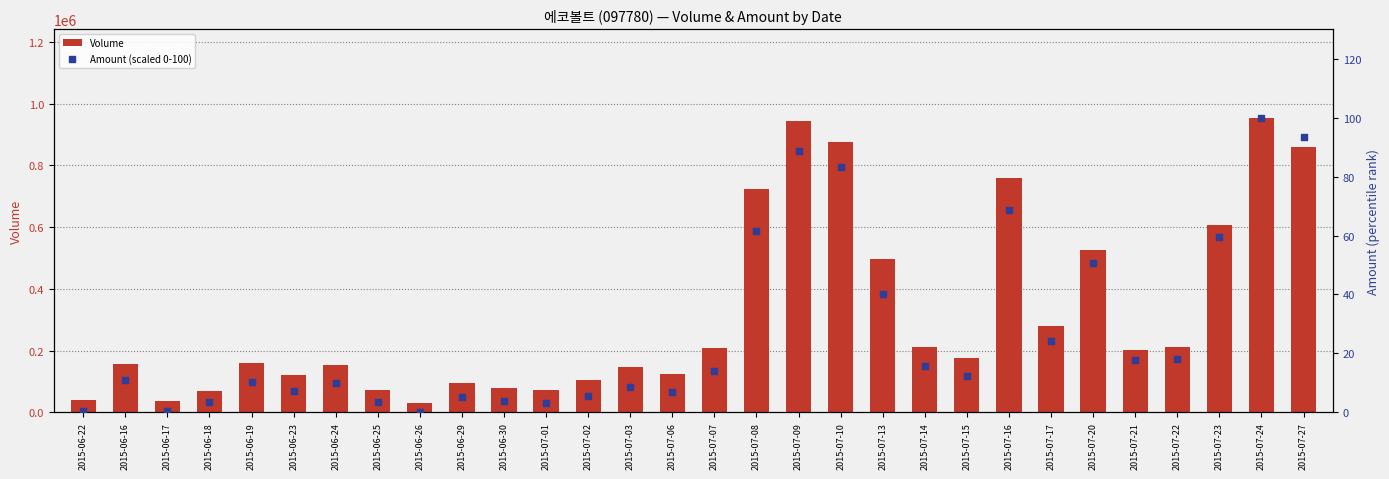

Which series has the largest Y range (max minus min)?

Volume